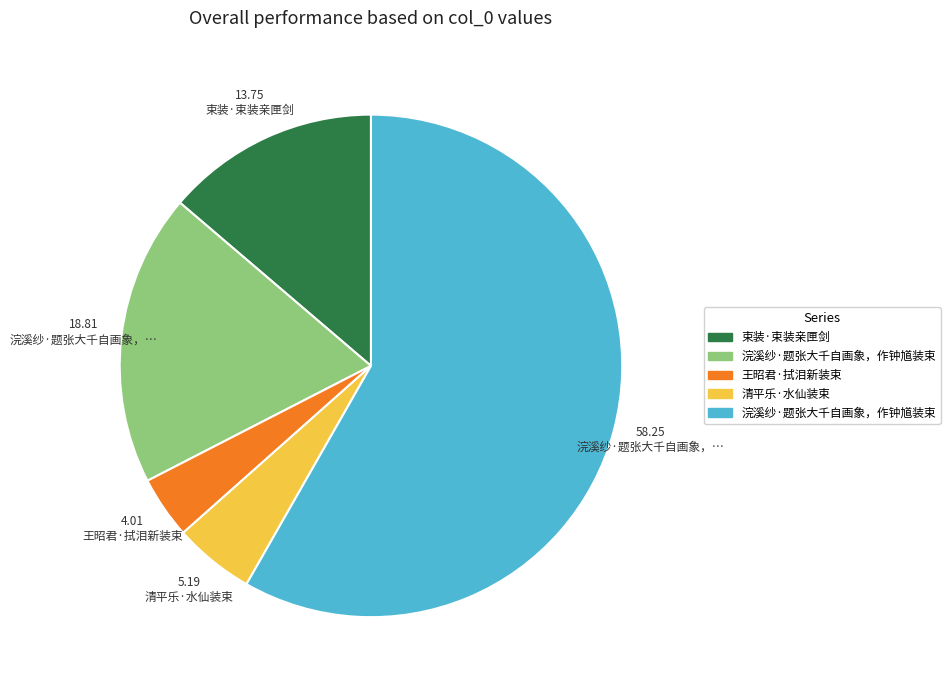

Is there a majority slice in this chart?

Yes